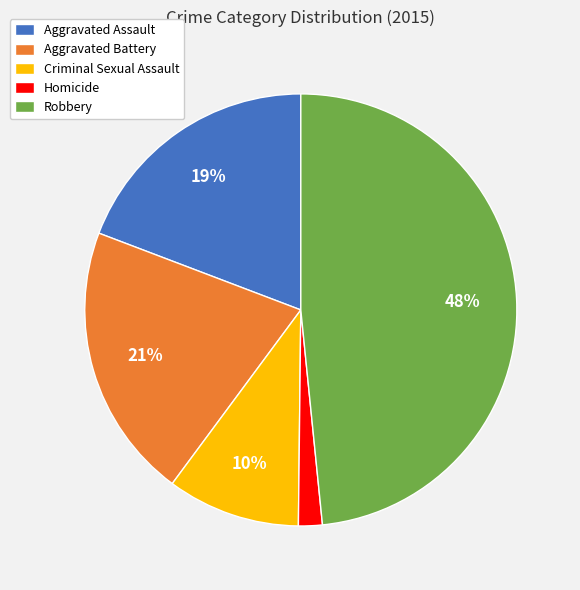

How many slices are in this pie chart?

5